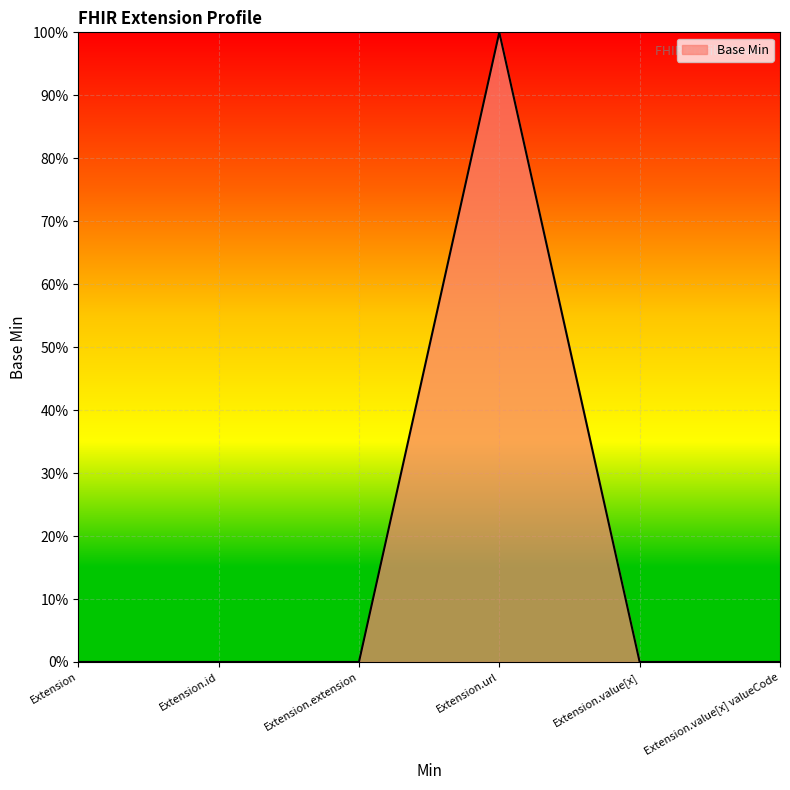

Does the chart have visible grid lines?

Yes